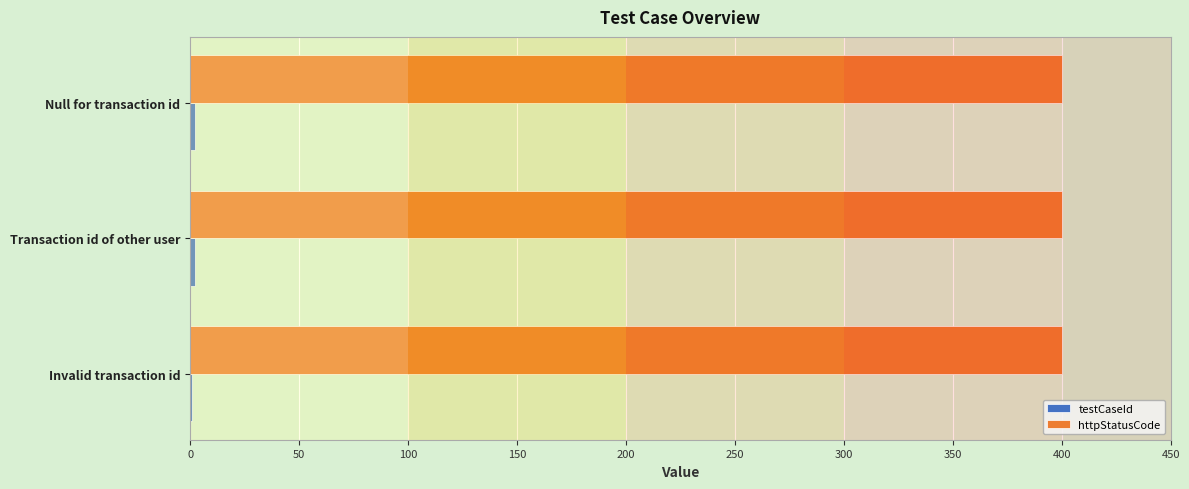

True or false: httpStatusCode has a value of 711 at Invalid transaction id.

False